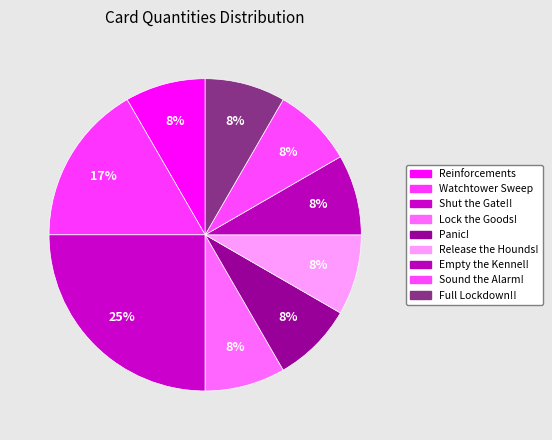

Rank the categories by value from highest to lowest.

Shut the Gate!!, Watchtower Sweep, Reinforcements, Lock the Goods!, Panic!, Release the Hounds!, Empty the Kennel!, Sound the Alarm!, Full Lockdown!!